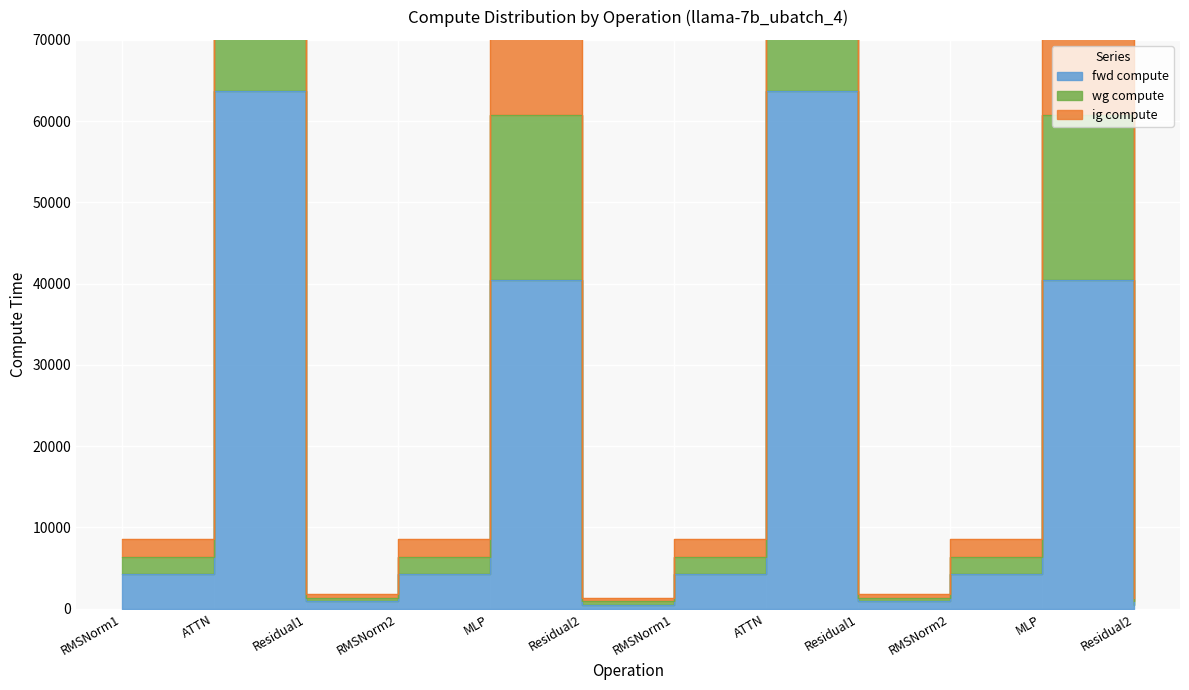

In fwd compute, how many points are higher than both neighbors (excluding endpoints)?

4